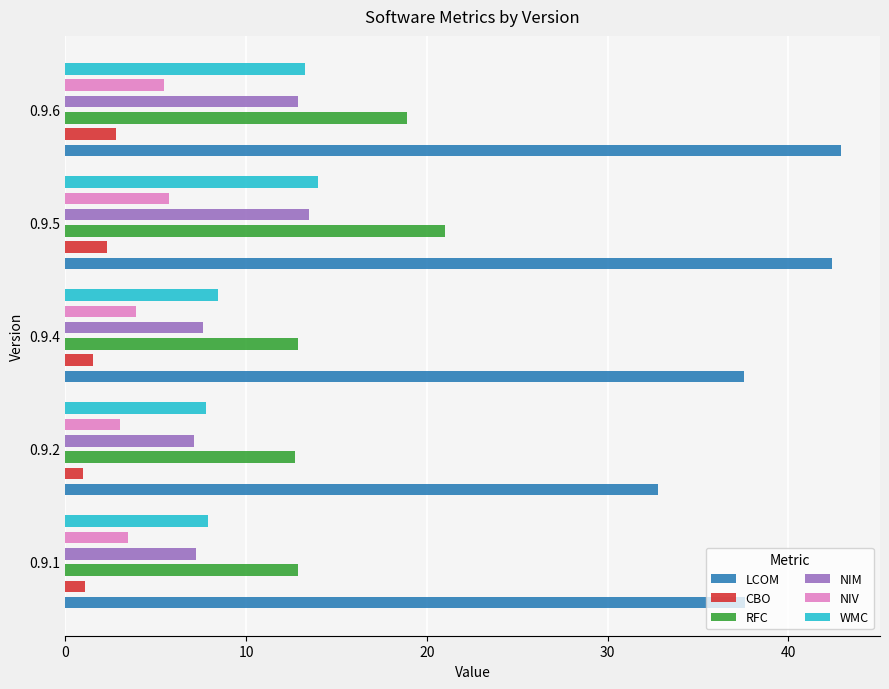

Which series has the widest spread of values?

LCOM